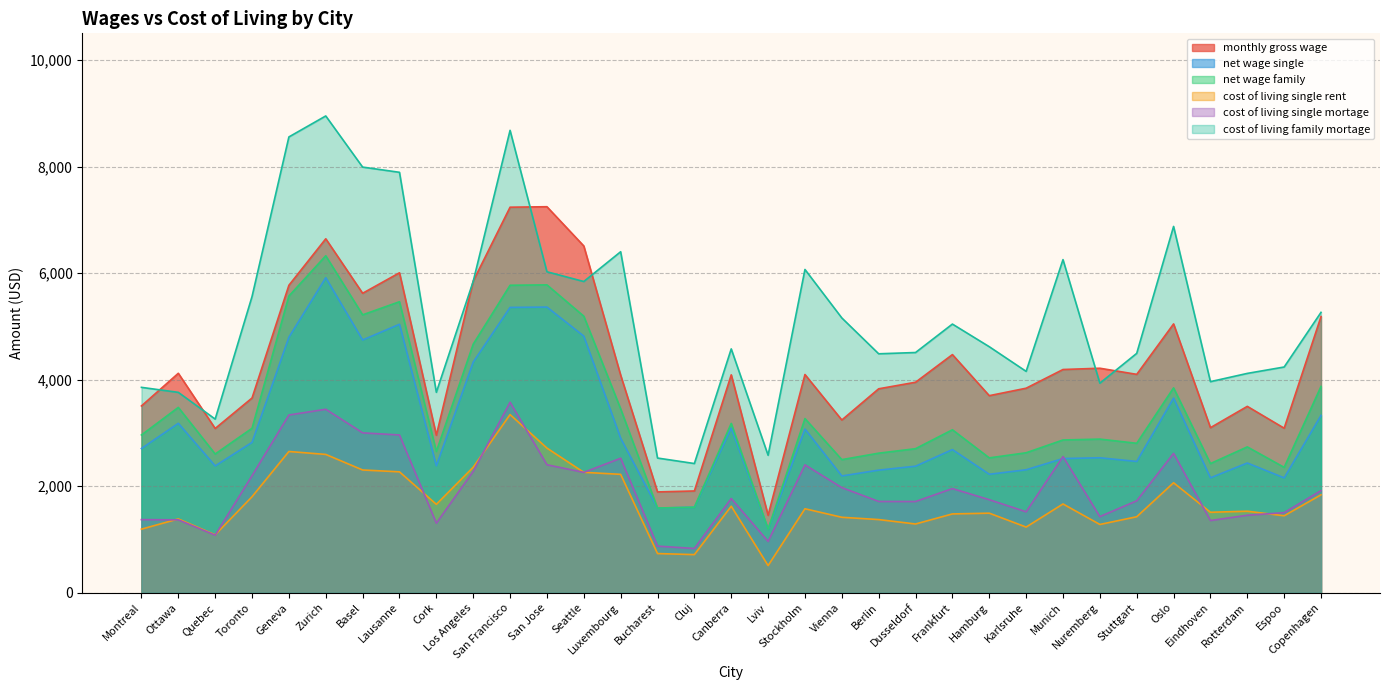

How many distinct data groups are displayed?

6